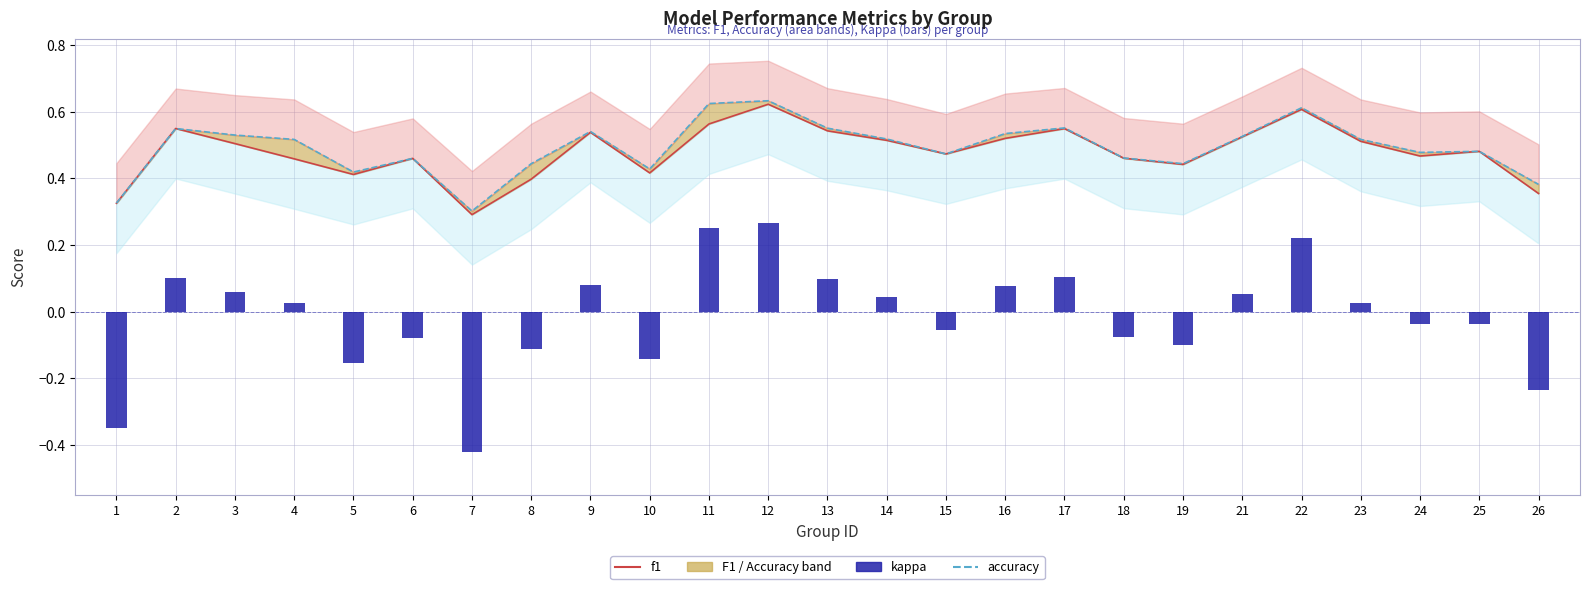

True or false: accuracy has a value of 0.4 at 10.

True